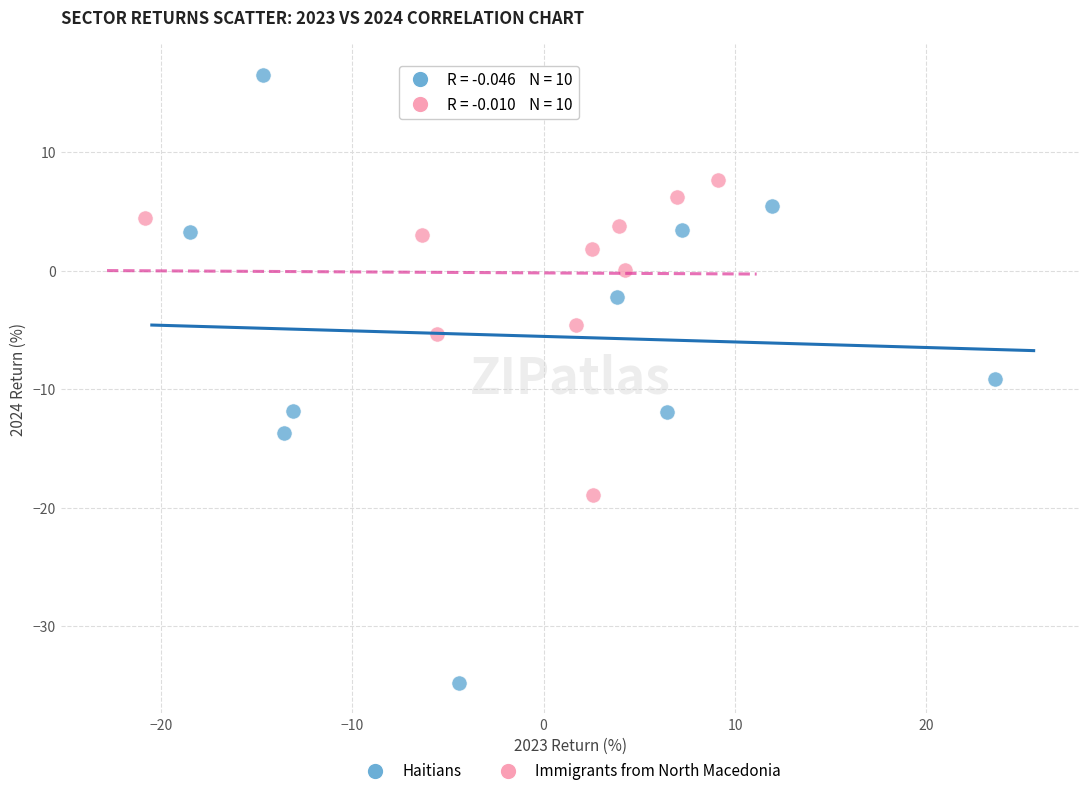

What are all the series names shown in the legend?

Haitians, Immigrants from North Macedonia